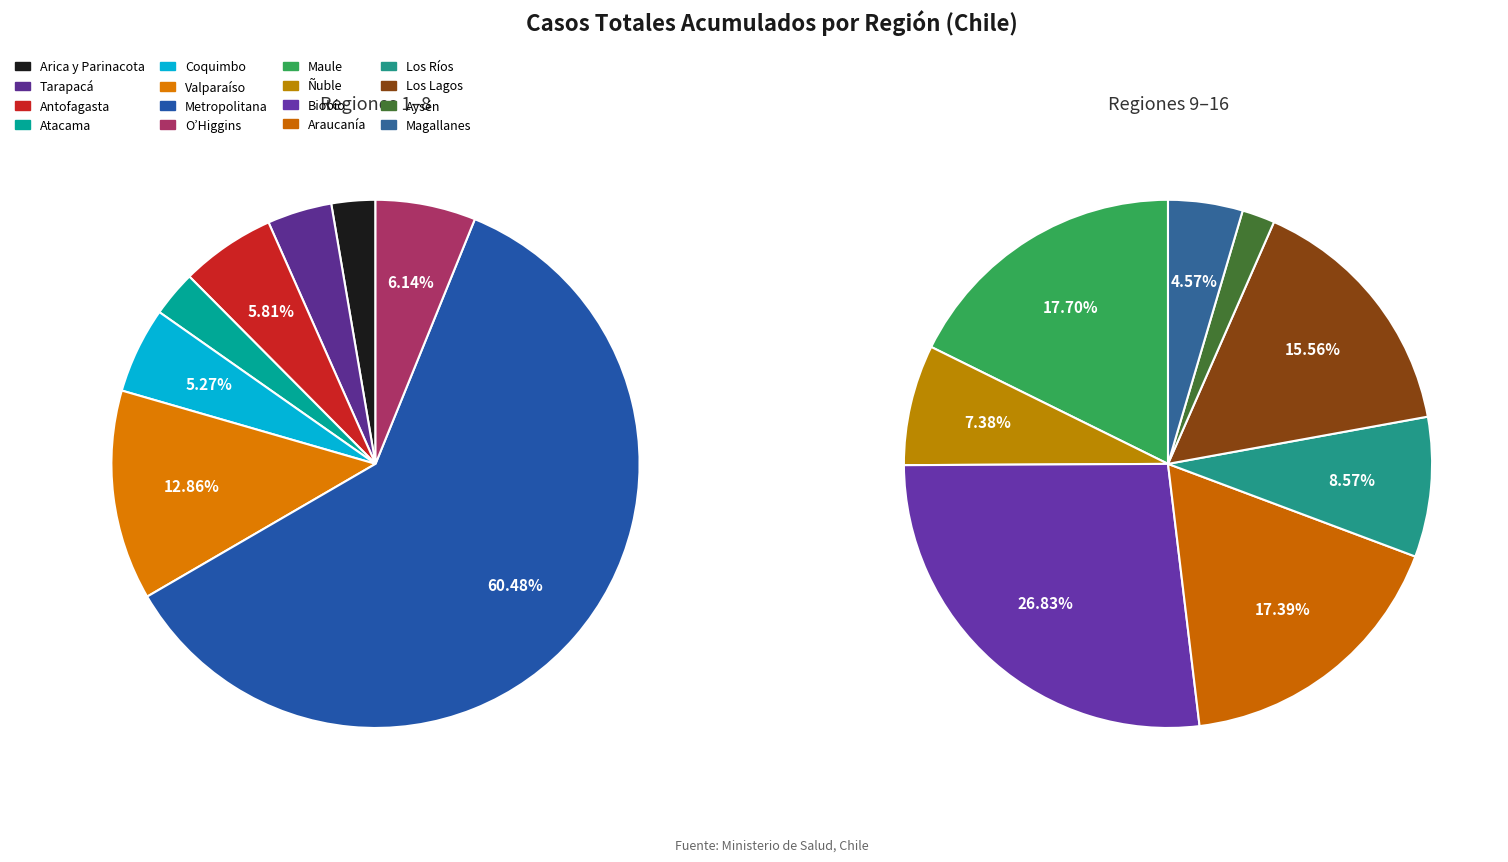

How much of the chart is everything except Atacama?

98.1%